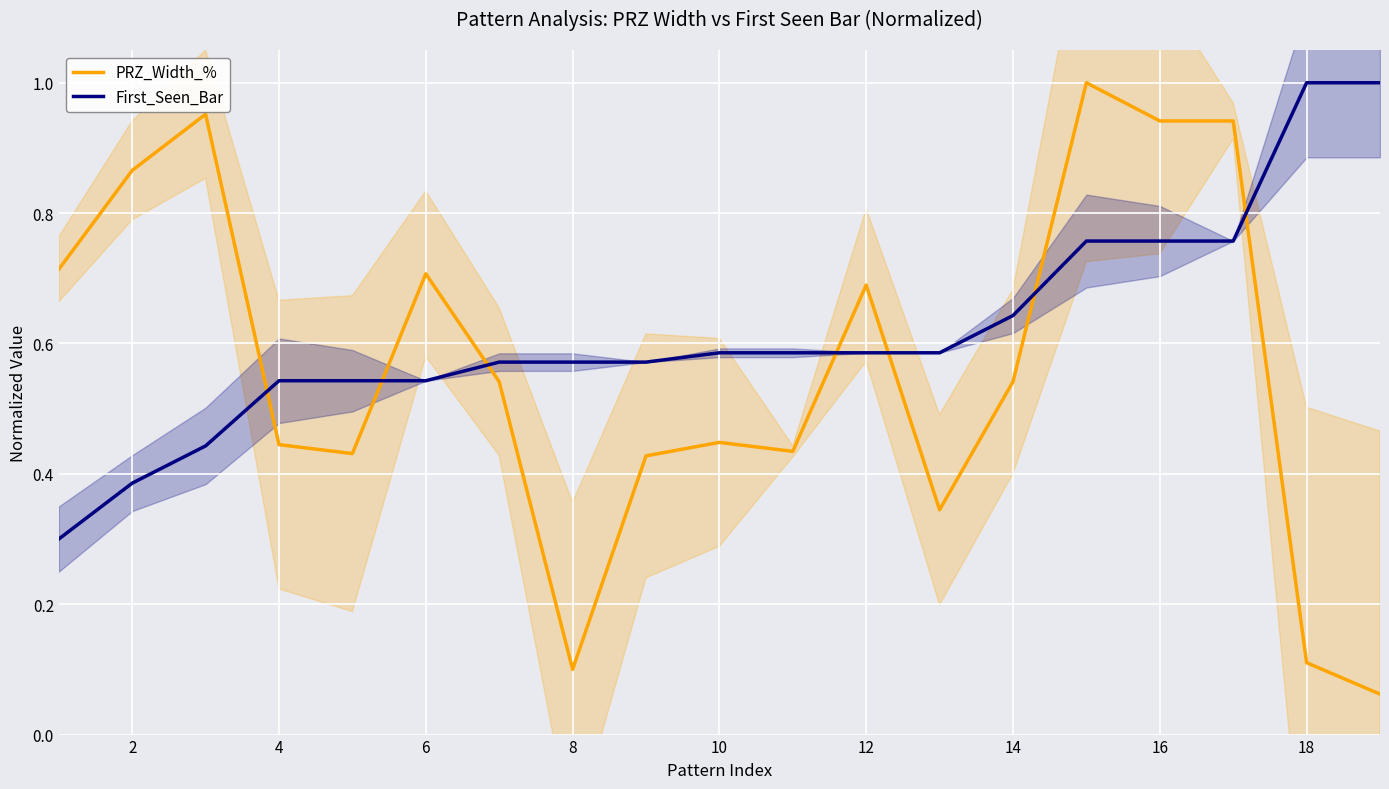

The value of PRZ_Width_% at 16 is 0.5. True or false?

False